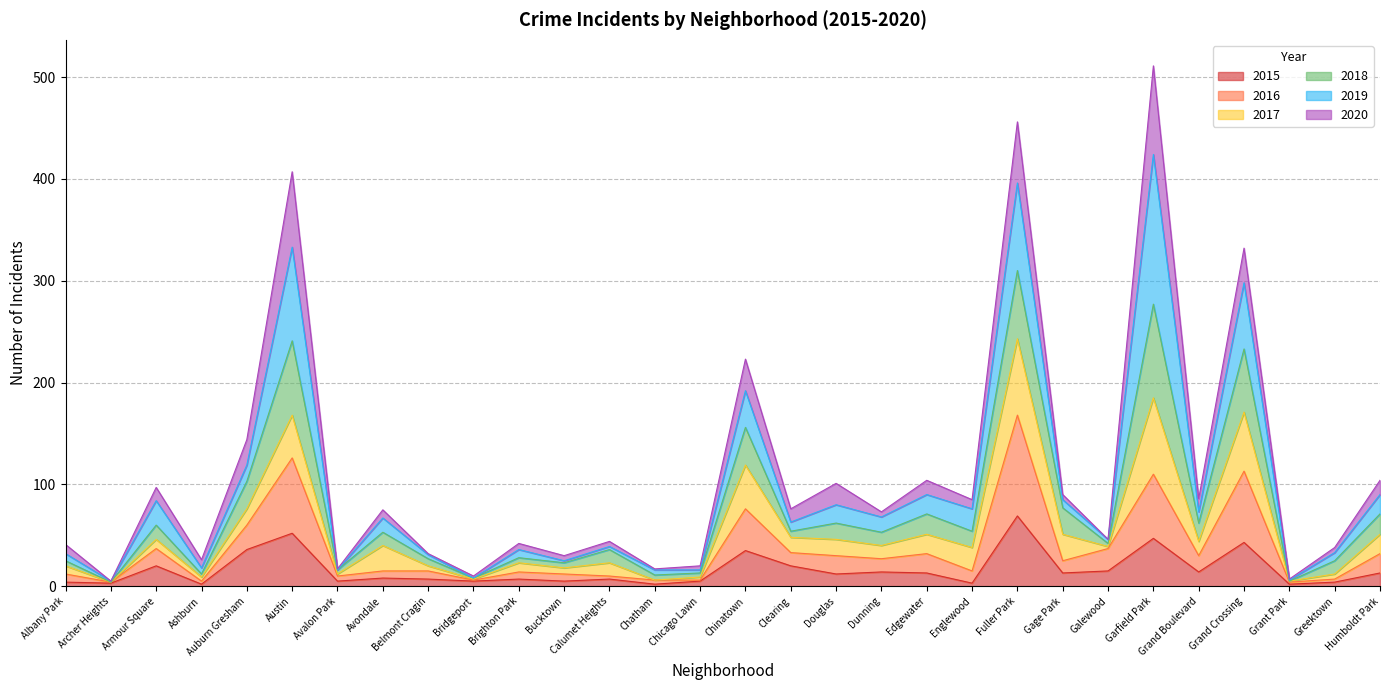

What is the highest value of the 2015 series?

69